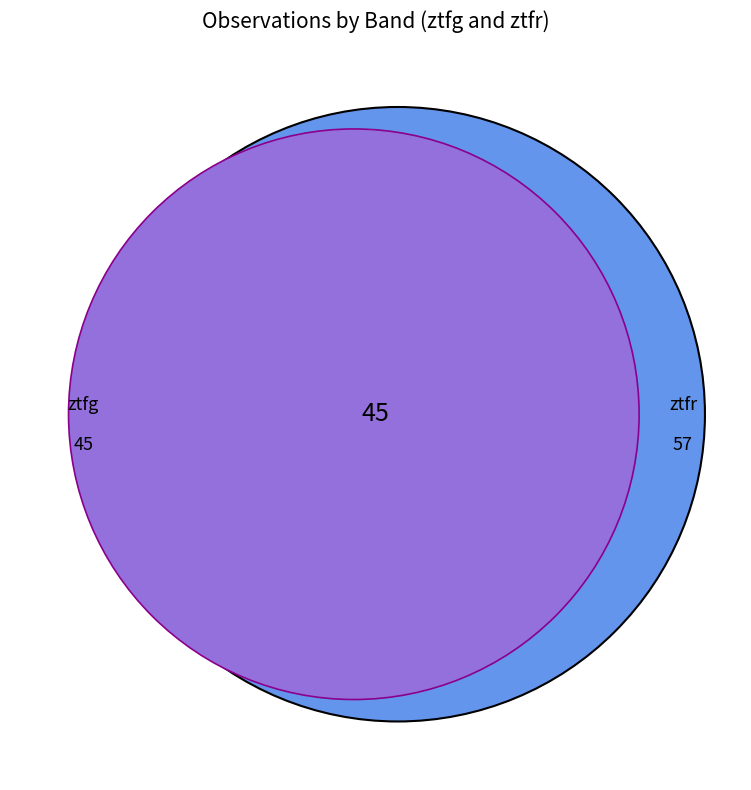

To the nearest percent, what is the combined percentage of ztfg and ztfr?

100%